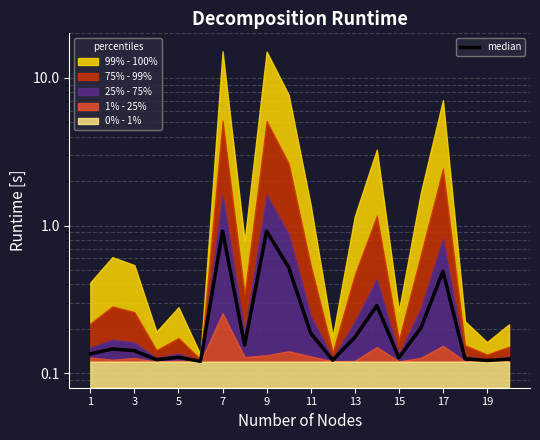

Does the chart display data point markers on the line(s)?

No